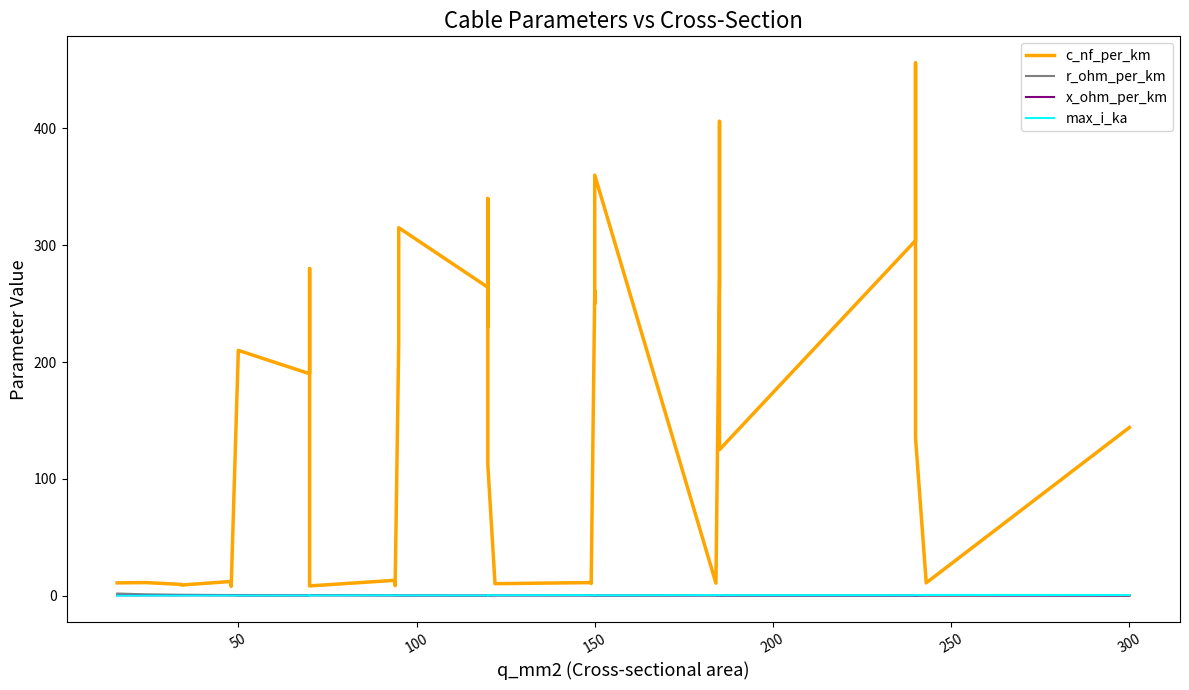

True or false: max_i_ka has a value of 0.1 at 33.

False